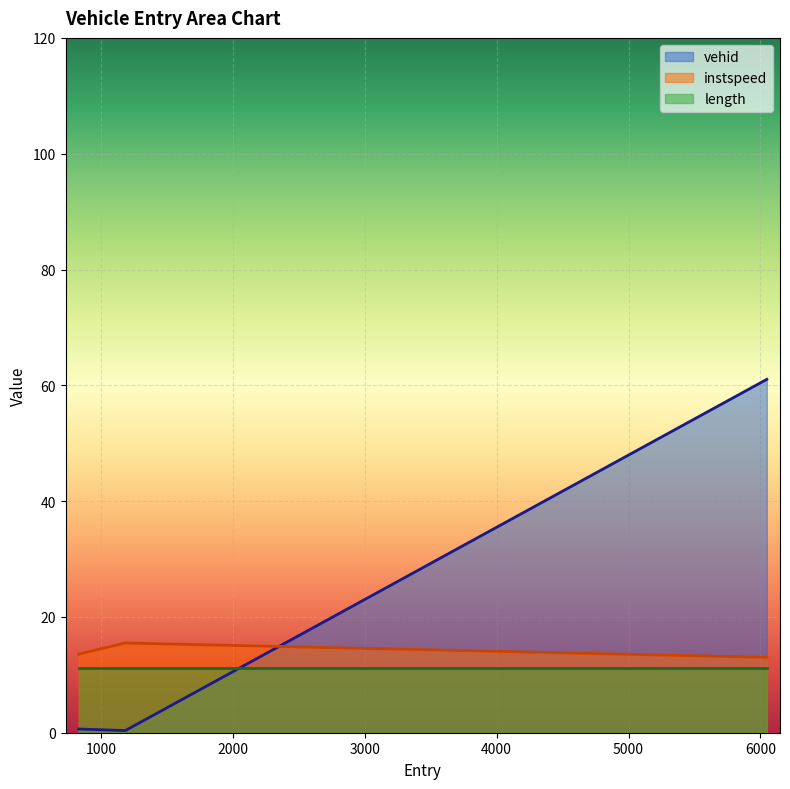

Between 1184.6599728972233 and 6048.096794037412, which is larger?

6048.096794037412